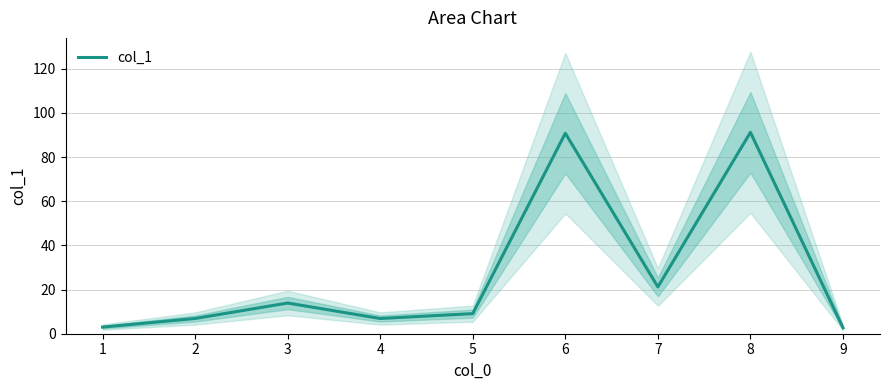

What is the average value?

27.3